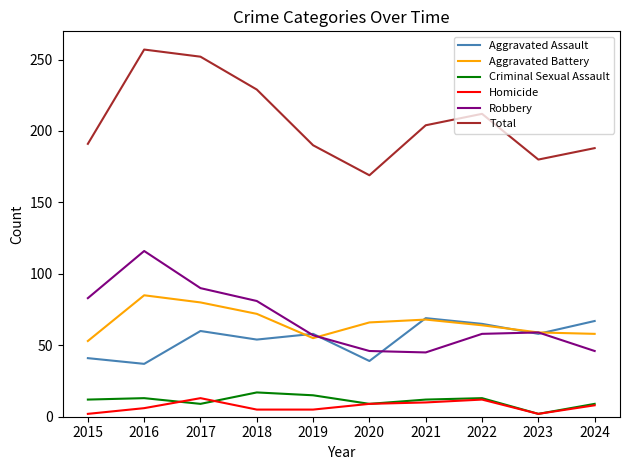

List the series in order of their peak value, highest first.

Total, Robbery, Aggravated Battery, Aggravated Assault, Criminal Sexual Assault, Homicide